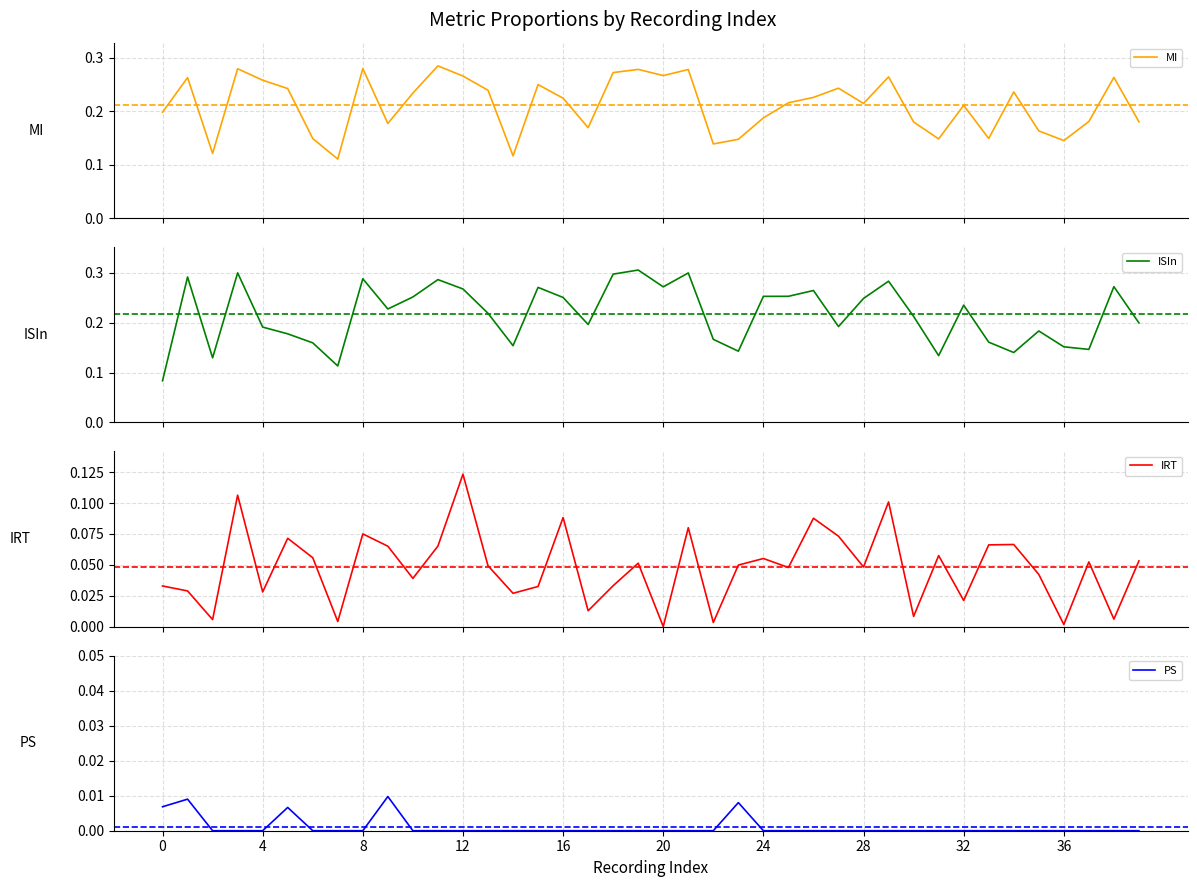

True or false: IRT and PS intersect in this chart.

False